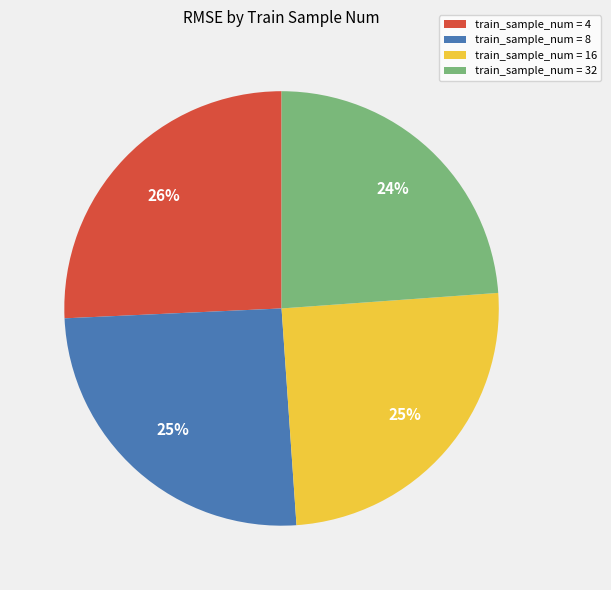

Is the sum of train_sample_num = 8 and train_sample_num = 4 greater than half?

Yes